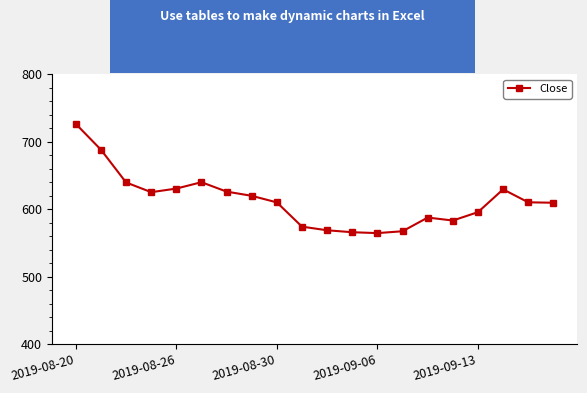

True or false: the data has more than 1 interior local peaks.

True